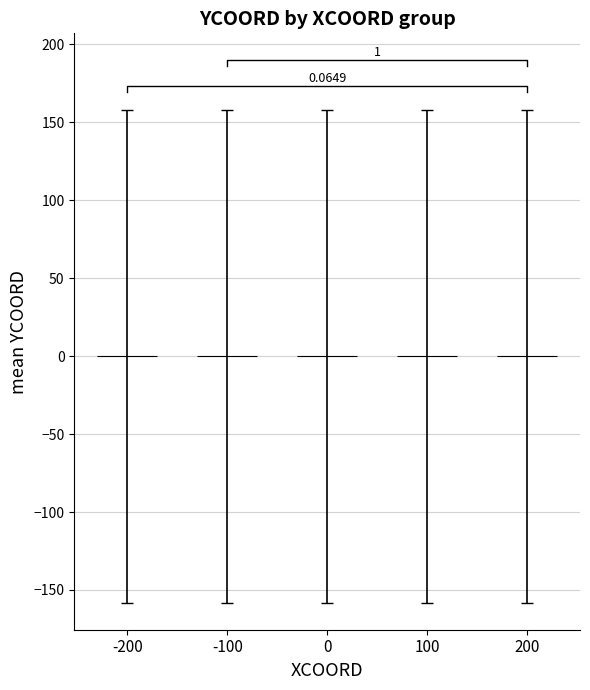

How many values are below 0?

10